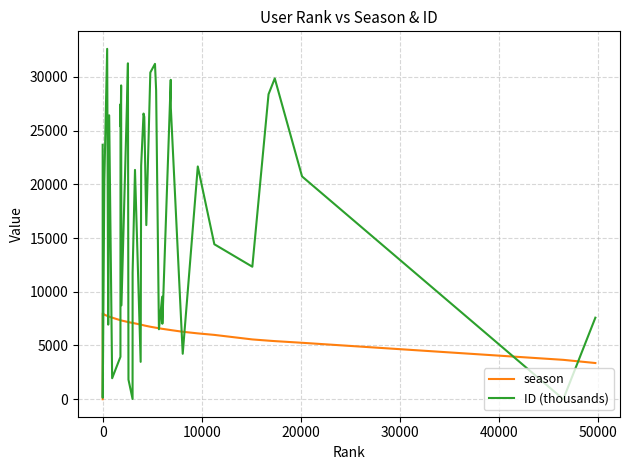

Which series has the largest total across all categories?

ID (thousands)